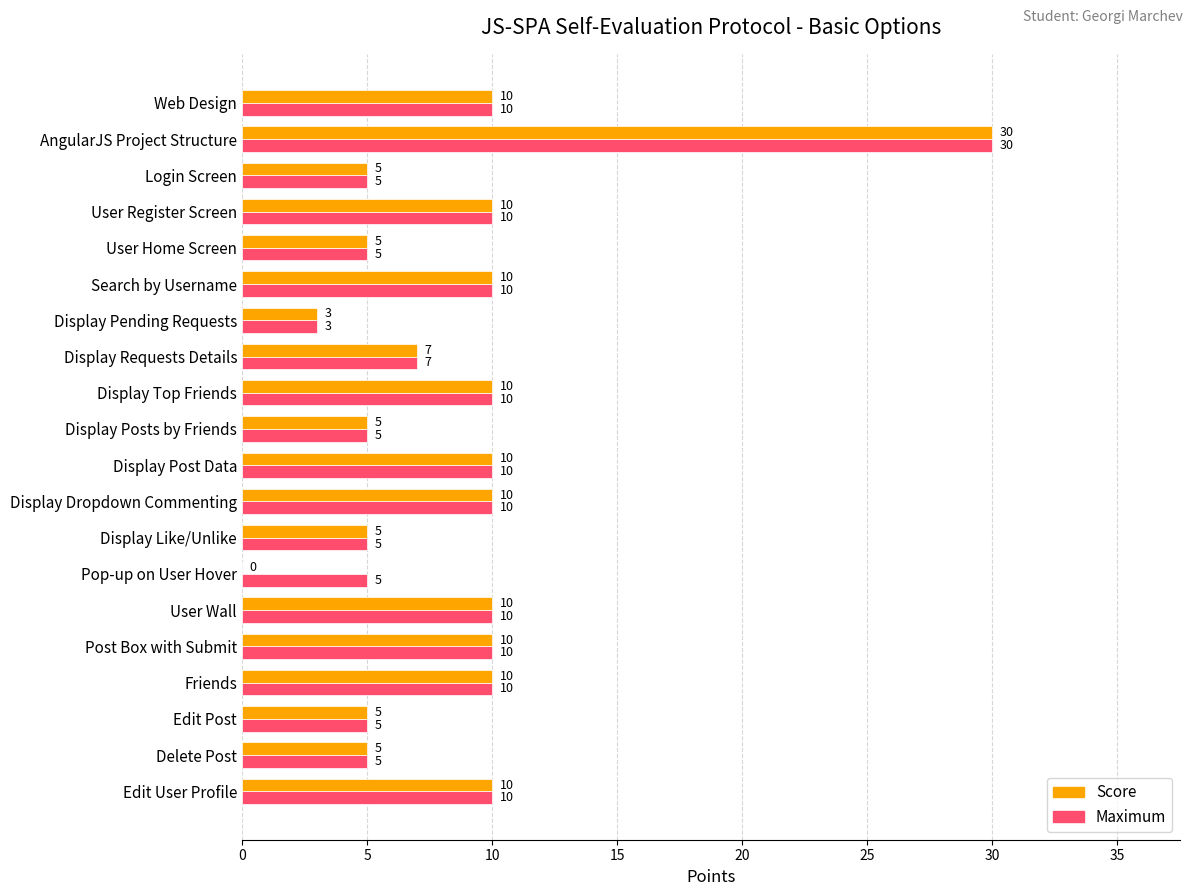

What is the sum of the Score values at Display Pending Requests and Search by Username?

13